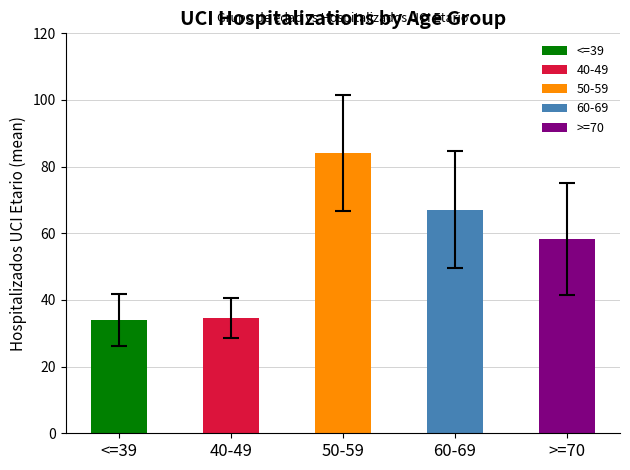

Is the value of >=70 at 2 greater than the value of 60-69 at 5?

No